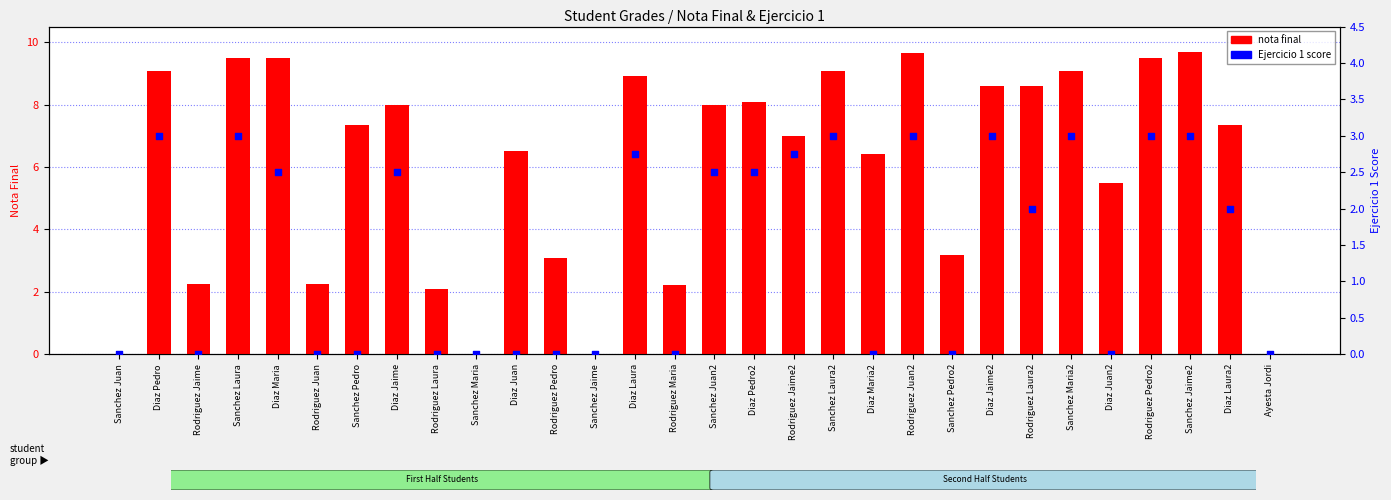

What is the total value across all series at Rodriguez Maria?

2.2